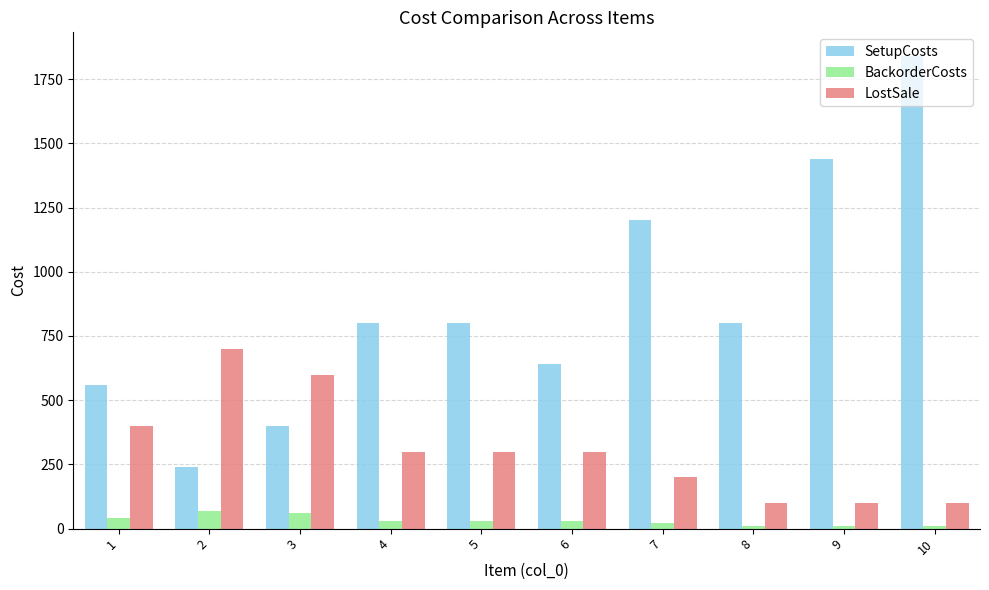

List the series in order of their overall mean, highest first.

SetupCosts, LostSale, BackorderCosts